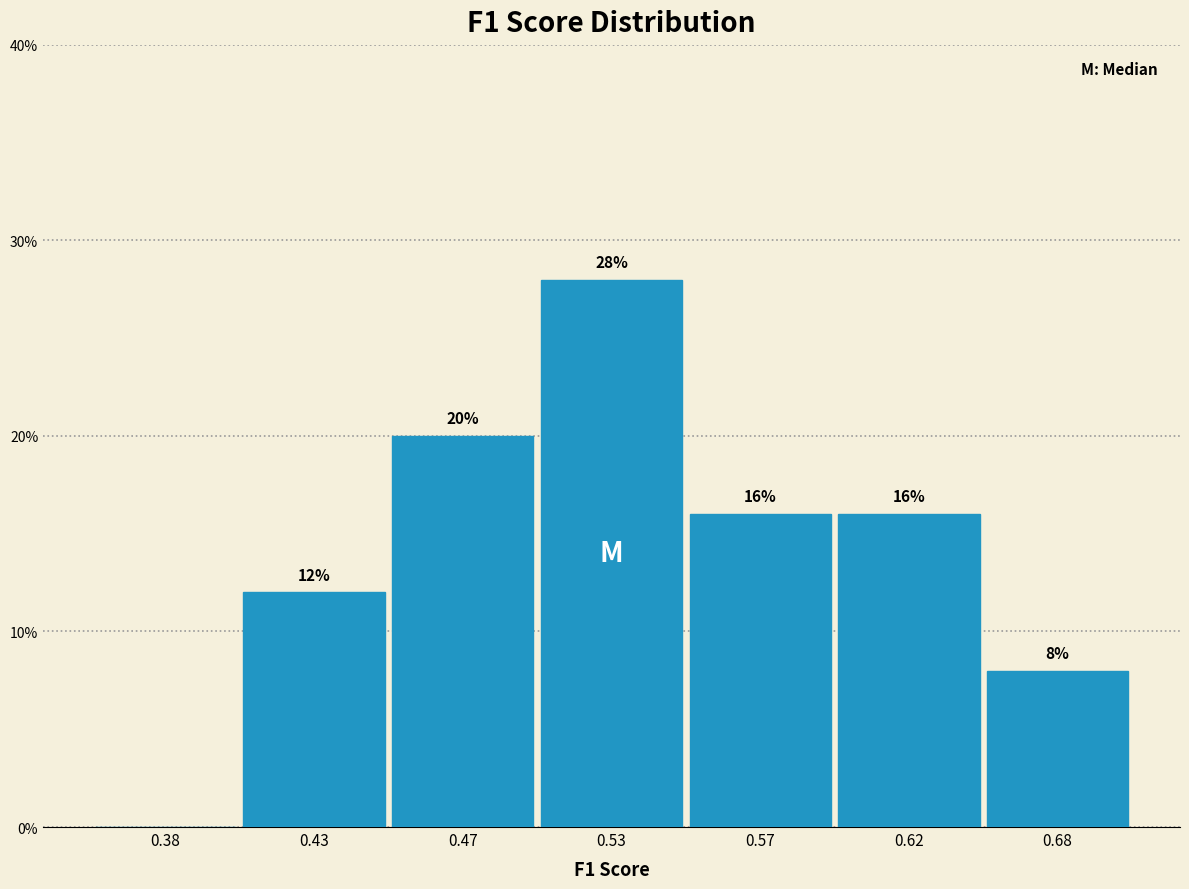

Reading left to right, extract all data points from this chart.

0.38=0.0	0.43=12.0	0.47=20.0	0.53=28.0	0.57=16.0	0.62=16.0	0.68=8.0